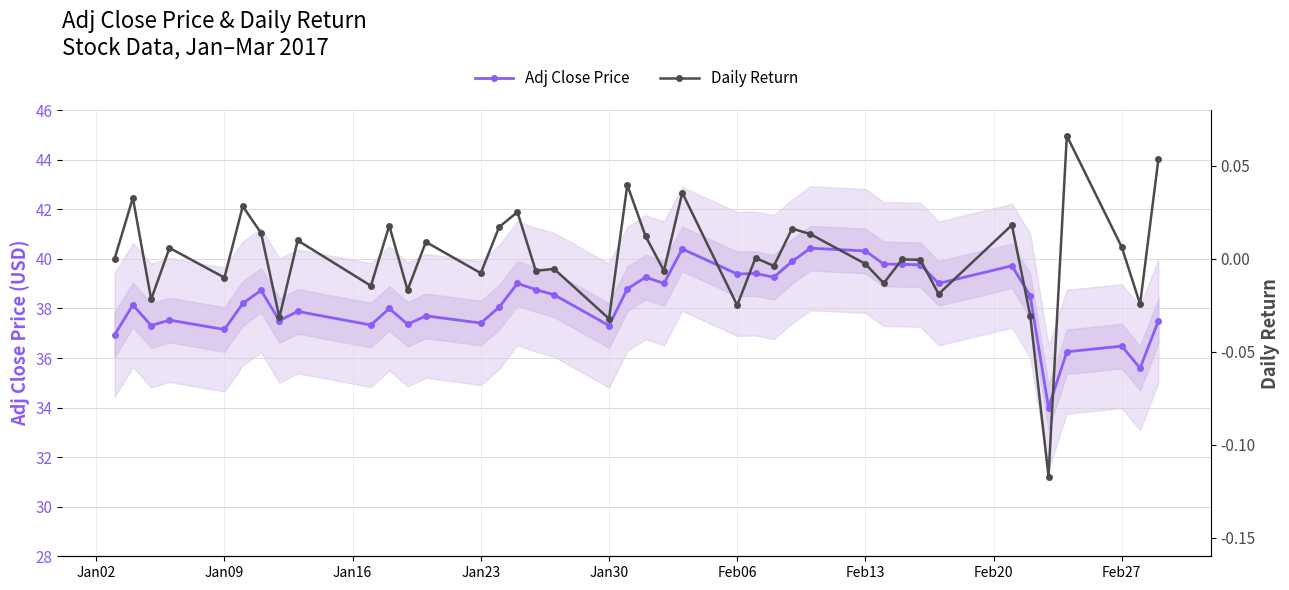

How many interior local valleys does the Daily Return series have?

15